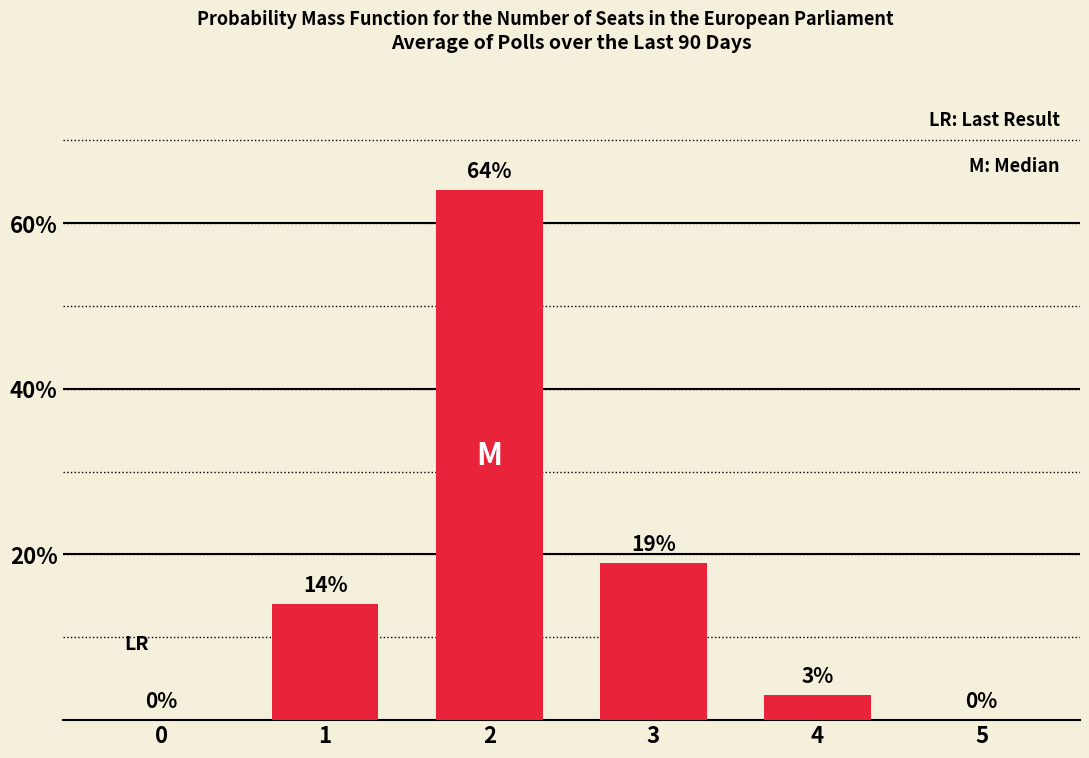

Which has a higher value, 3 or 1?

3